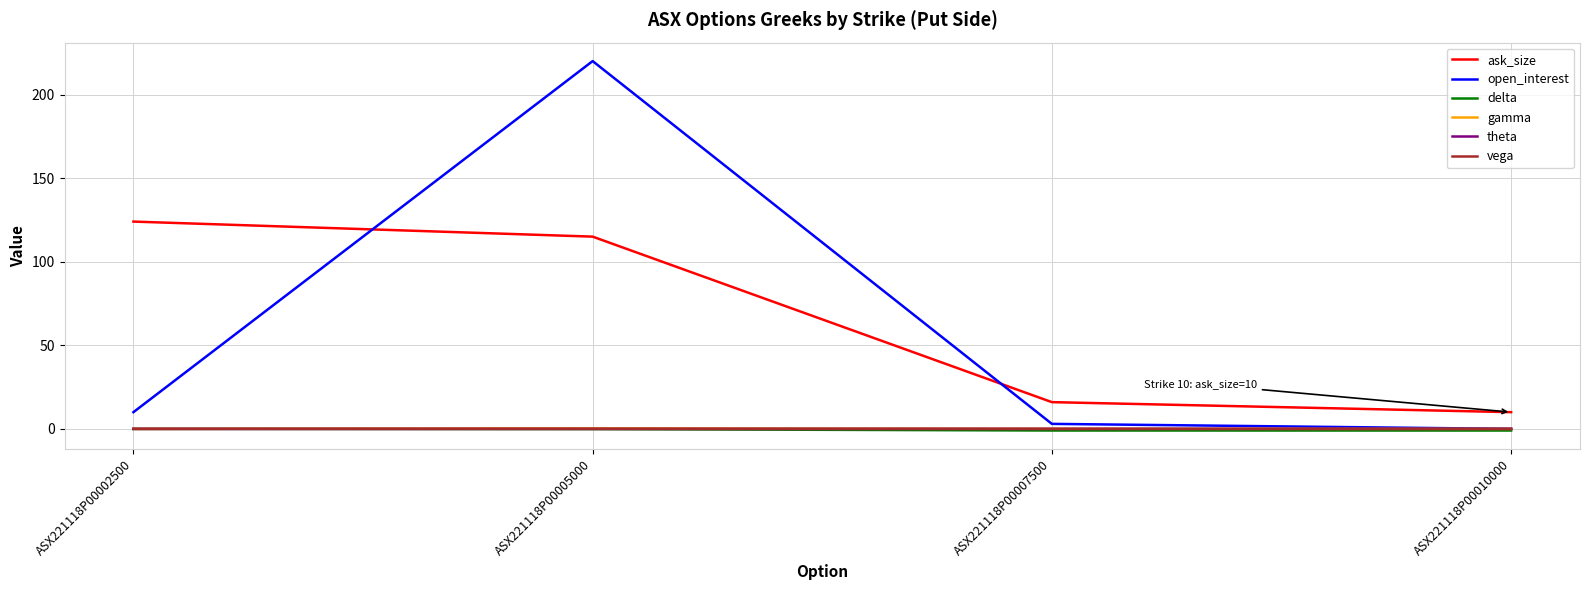

Where is open_interest nearest to the value 110?

ASX221118P00002500